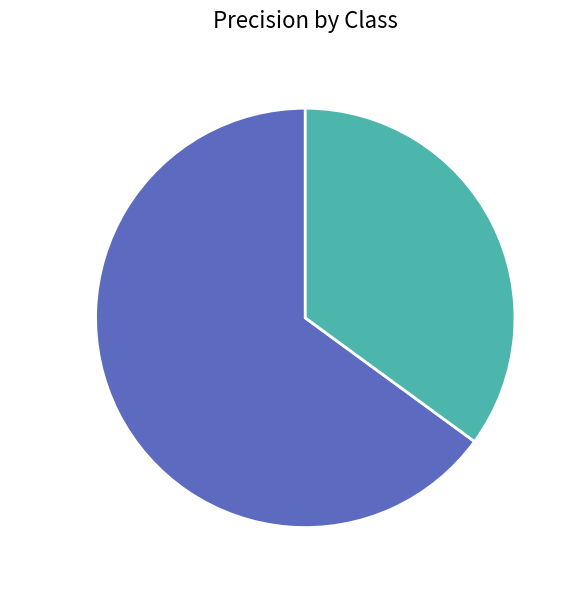

The No Churn slice represents 50% of the pie. True or false?

False